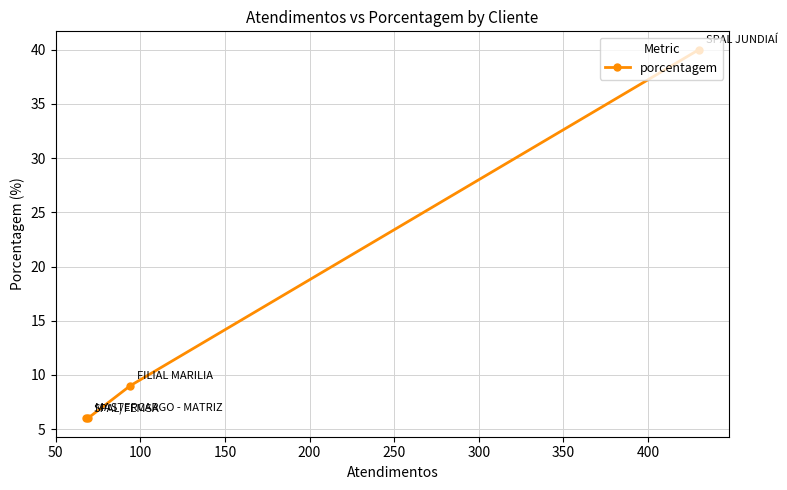

How many distinct data groups are displayed?

1